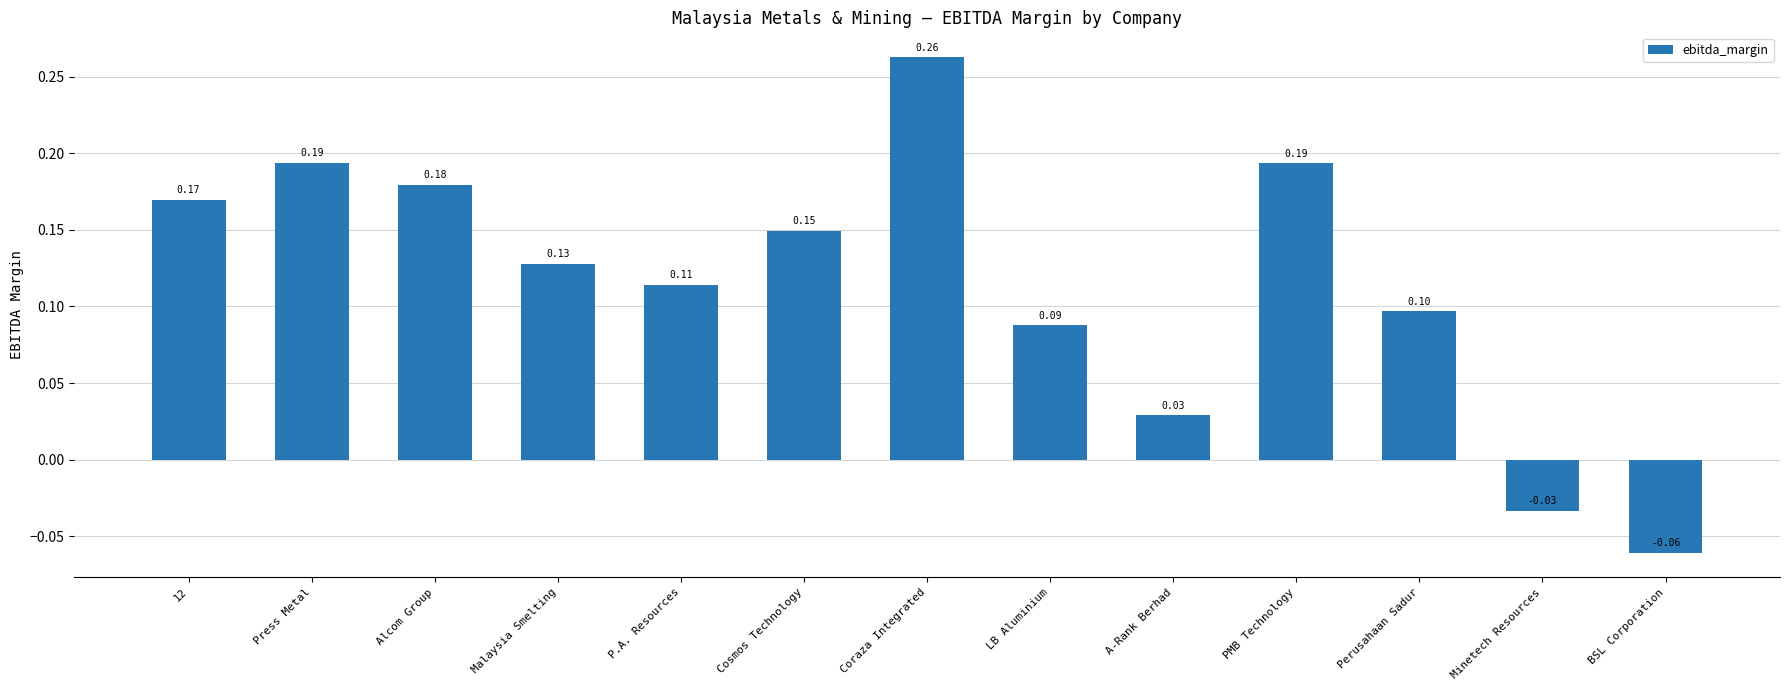

What is the change in value from Malaysia Smelting to PMB Technology?

+0.1